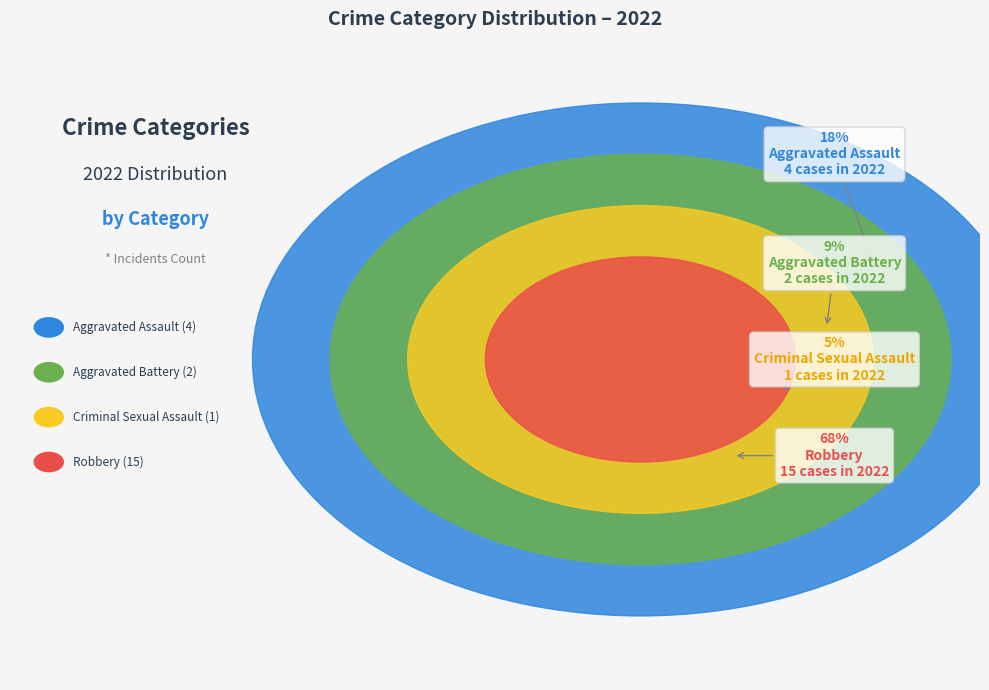

What is the total percentage of Aggravated Assault and Criminal Sexual Assault?

22.7%